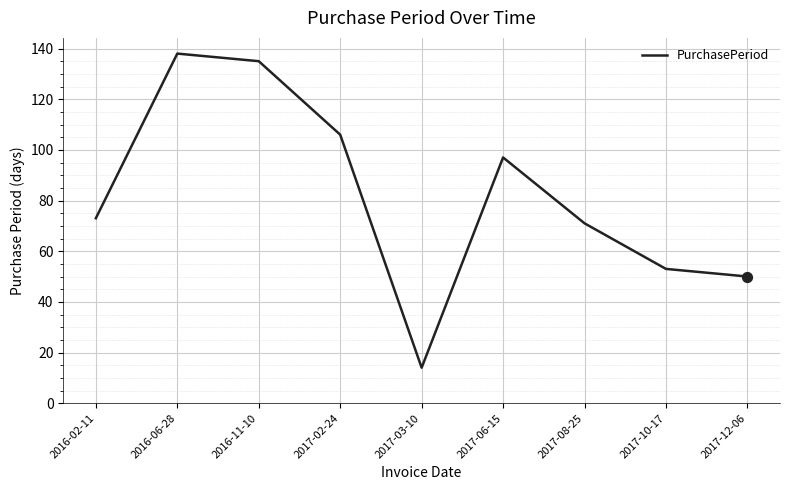

What is the change in value from 2017-02-24 to 2017-08-25?

-35